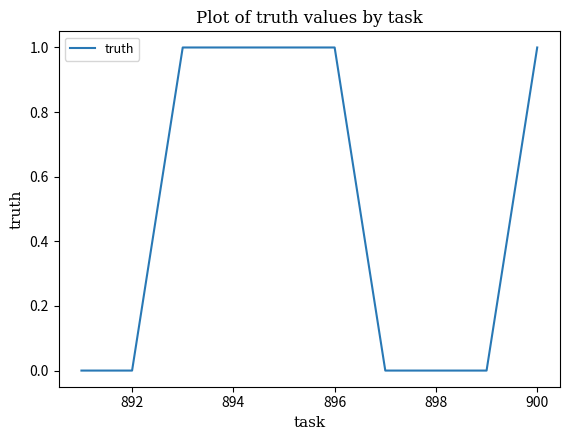

Does the chart have visible grid lines?

No